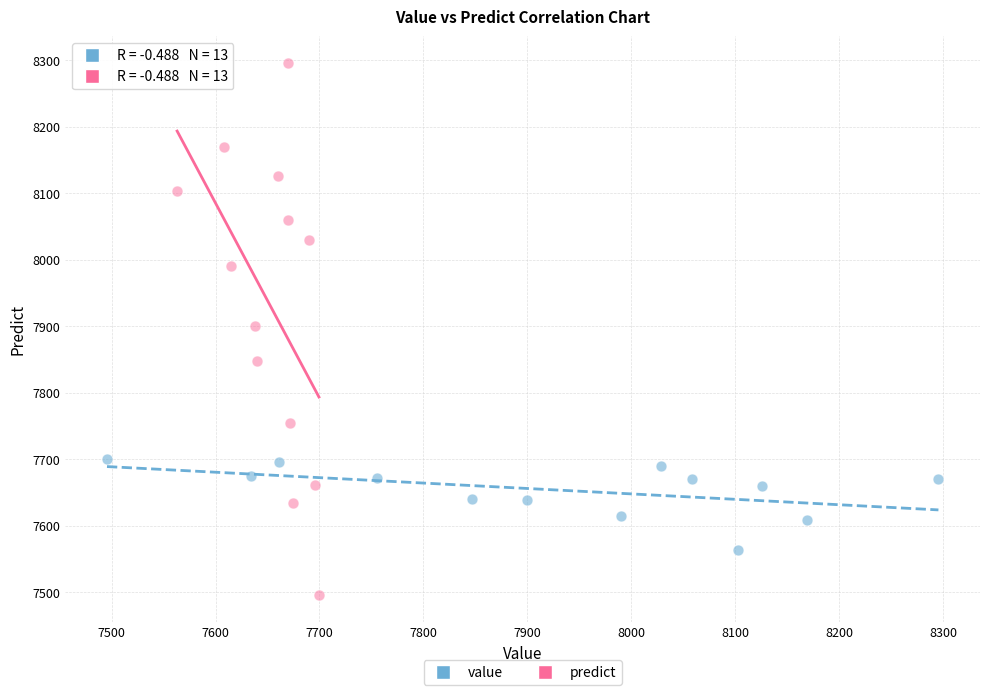

Which series contains the lowest Y value?

predict